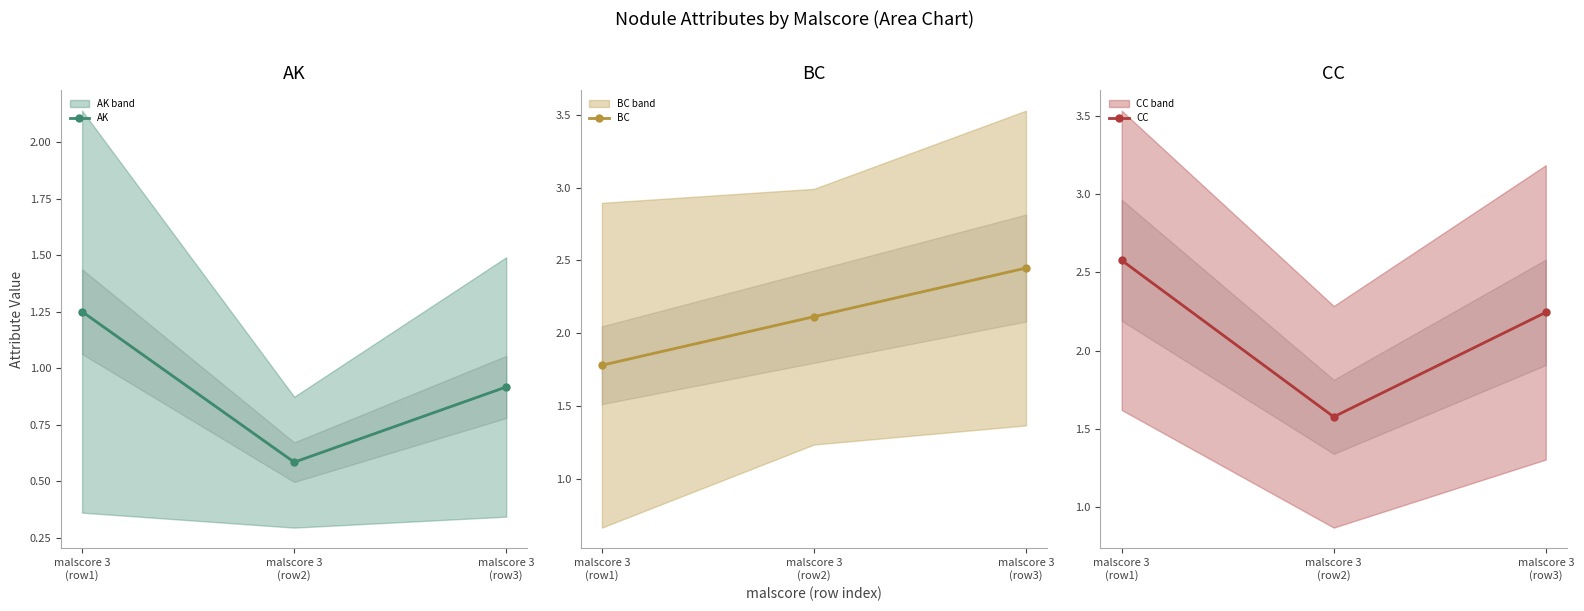

What is the label of the 2nd point from the left?

malscore 3
(row2)